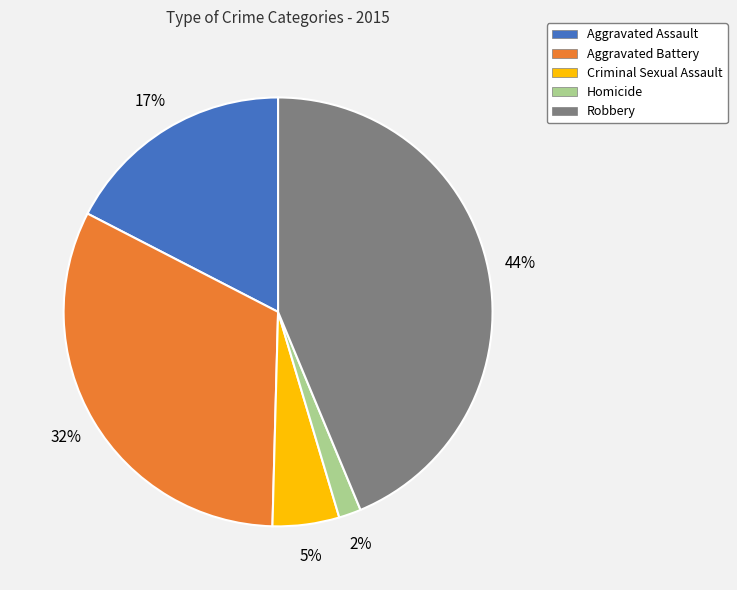

Is it true that Criminal Sexual Assault is 5% of the pie?

True